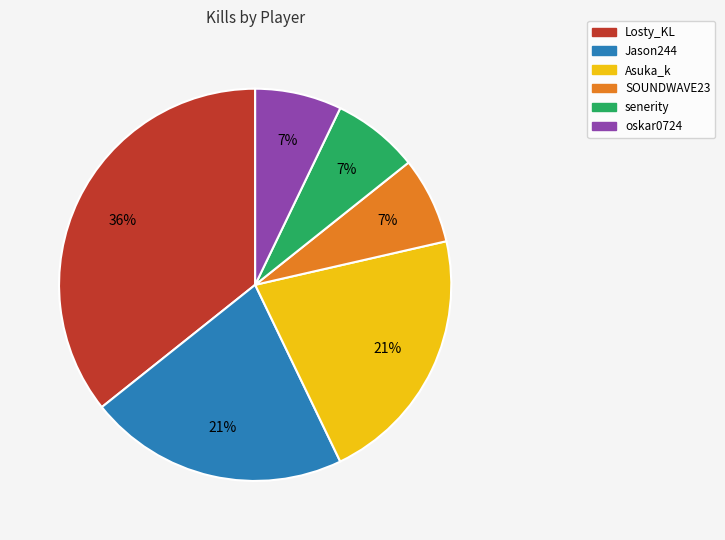

Is there any slice that represents more than half of the pie?

No